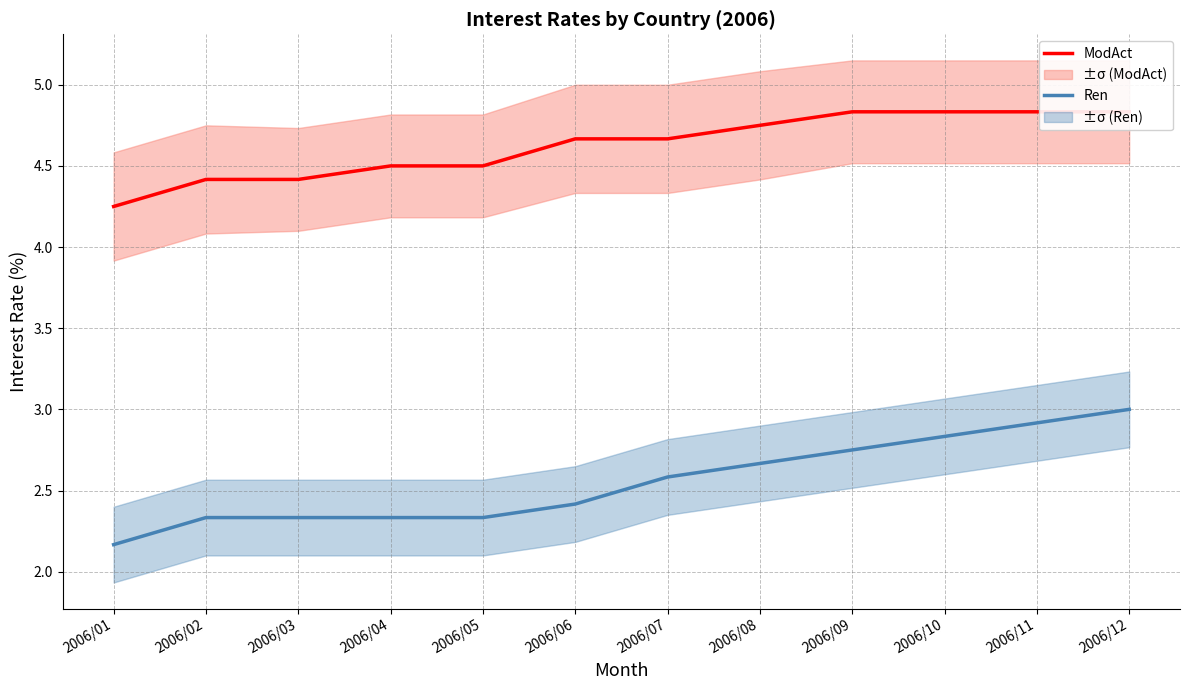

What is the value of the ModAct point at the 3rd from the left?

4.4